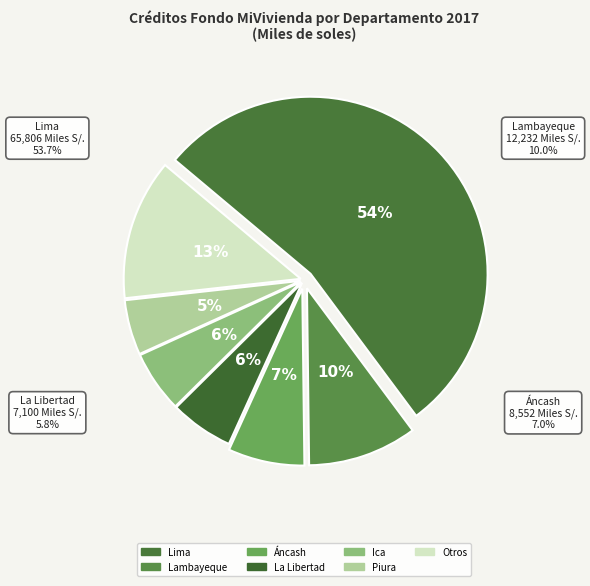

To the nearest percent, what is the combined percentage of Áncash and La Libertad?

13%